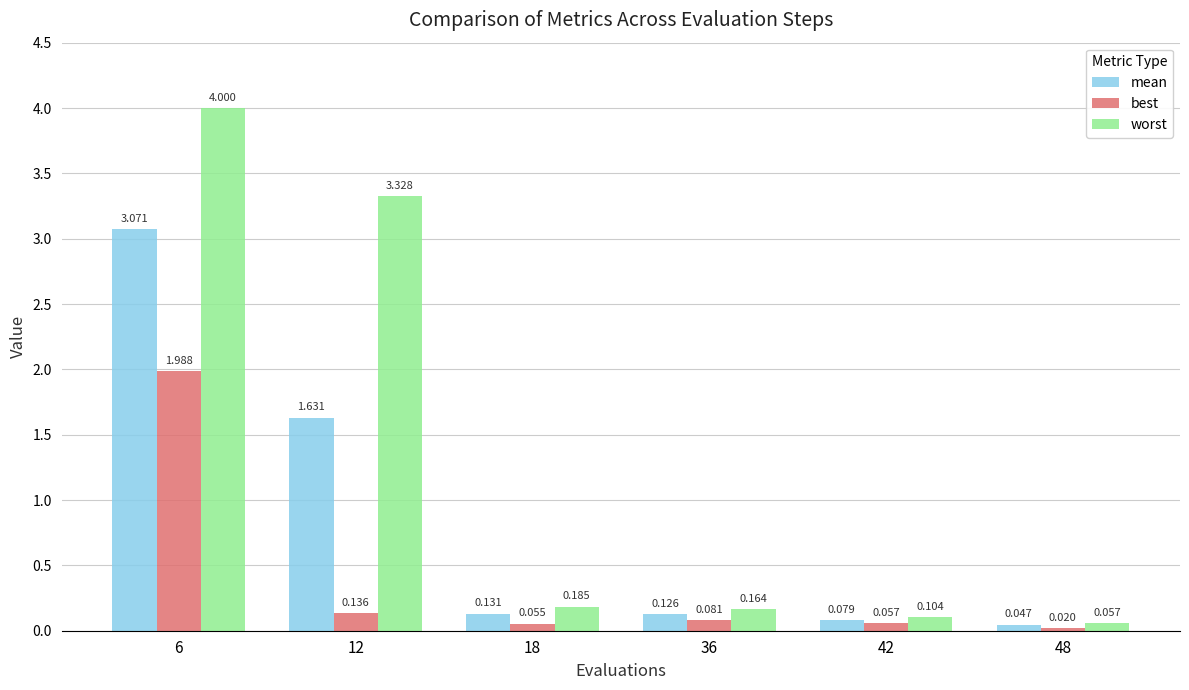

Which category has the highest value in the worst series?

6